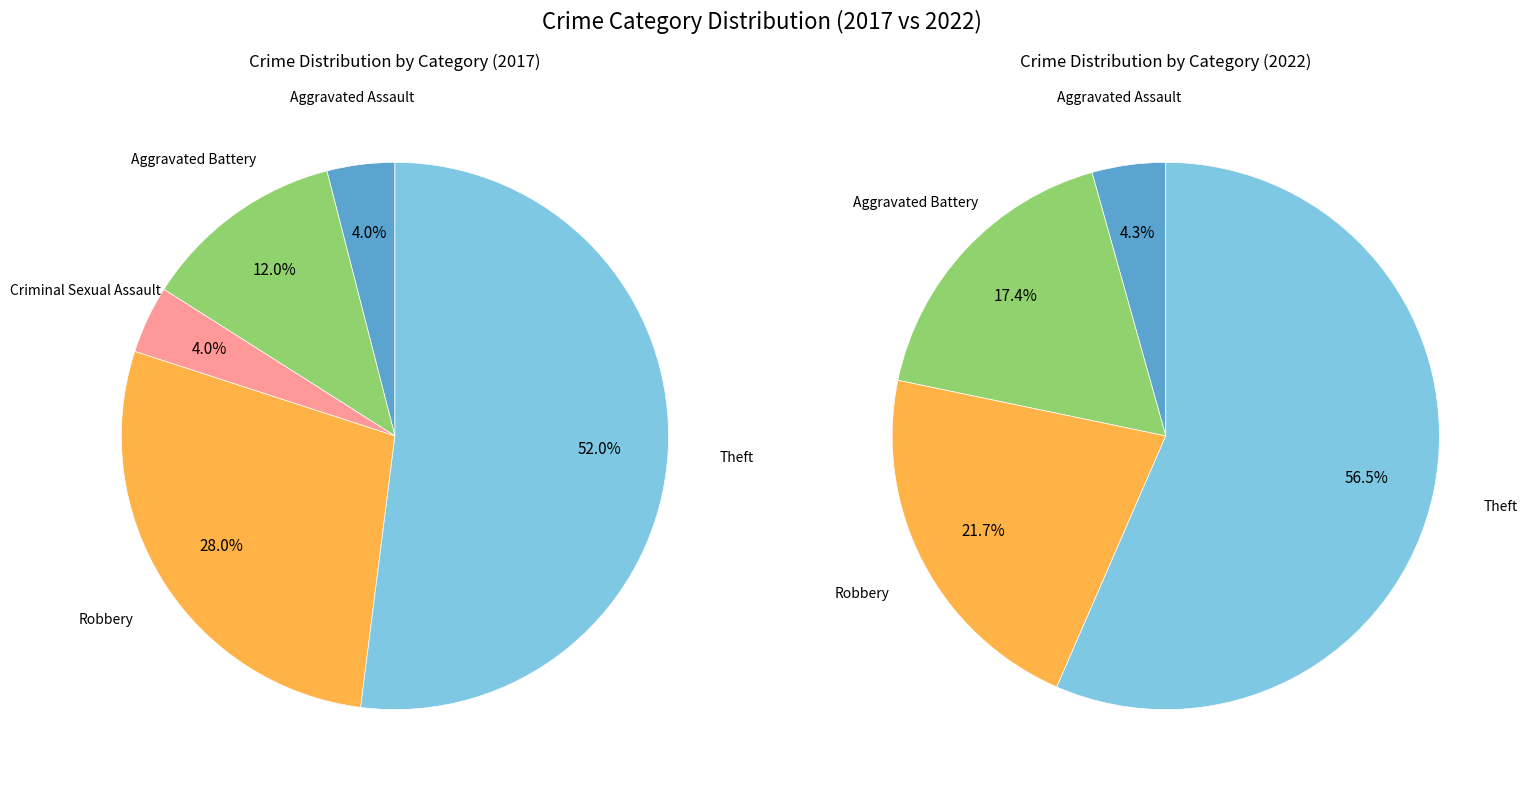

The Criminal Sexual Assault slice represents 1% of the pie. True or false?

False